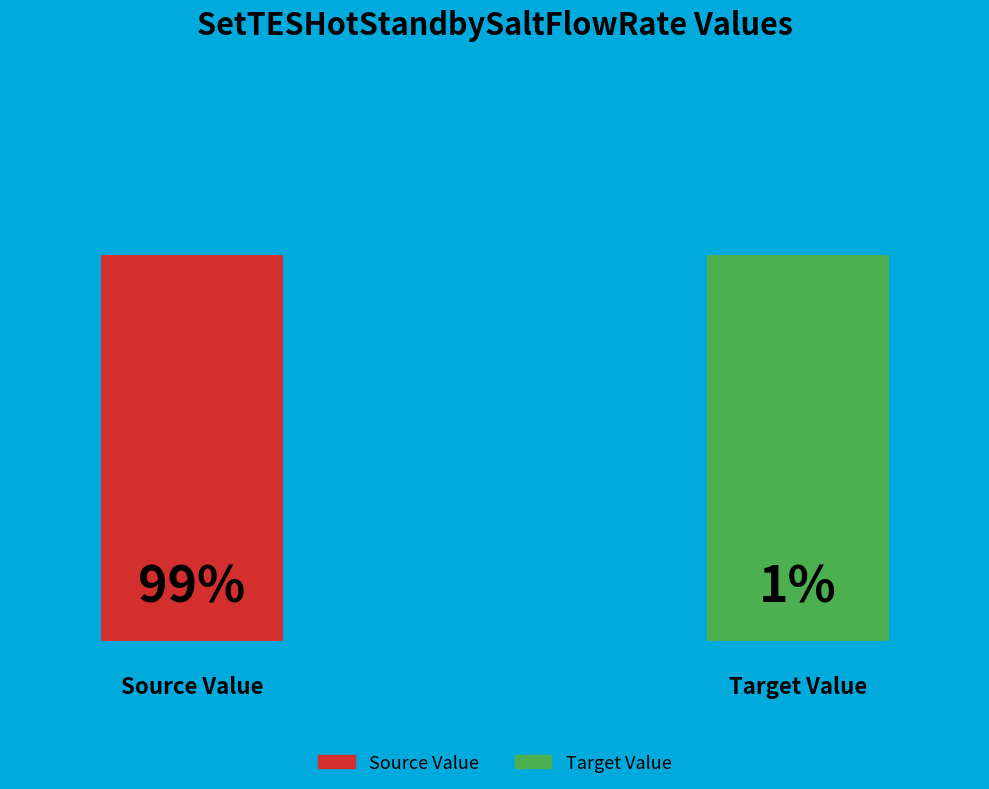

Does Source Value represent more than half of the total?

Yes